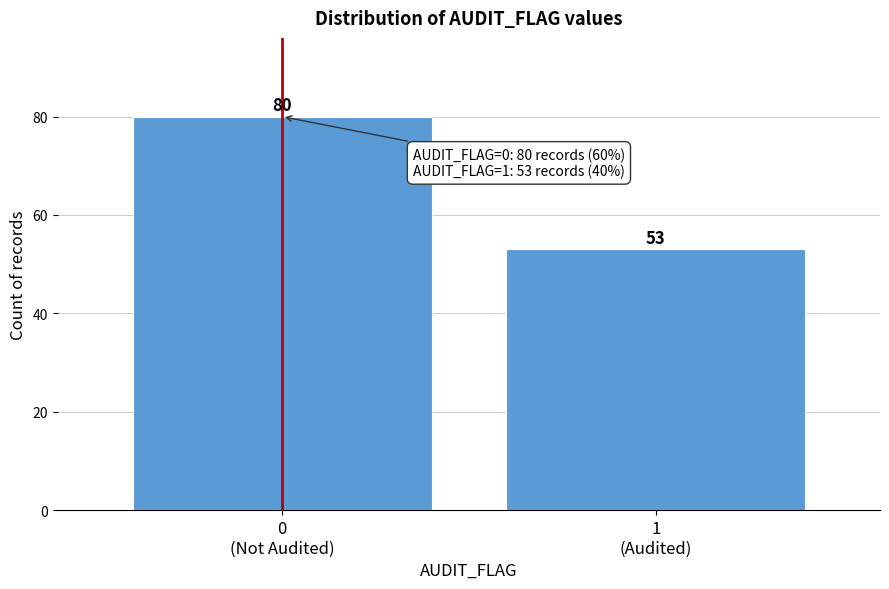

Reading right to left, extract all data points from this chart.

53	80